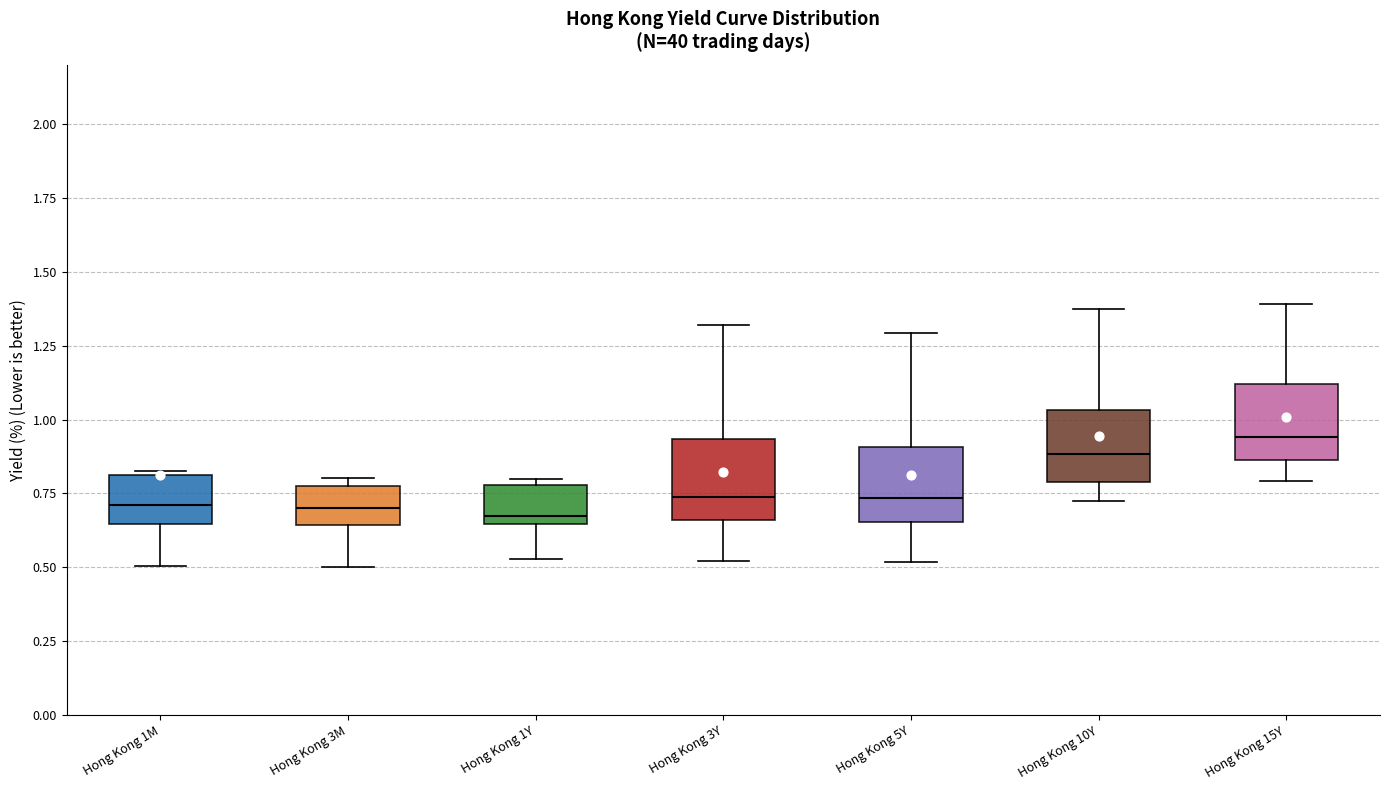

Where does the lower whisker of the box for Hong Kong 3M end on the y-axis? The values are not printed on the chart, so give them approximately, as read against the axis.

0.50